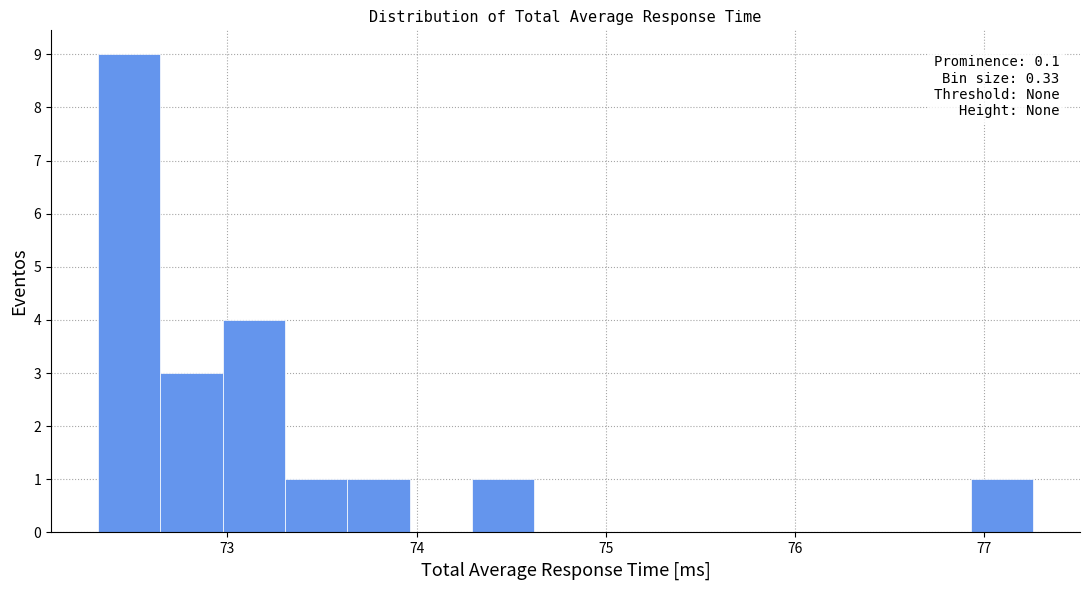

Around what value on the x-axis is the tallest bar? Give the approximate position of its centre, as read against the axis.

72.5